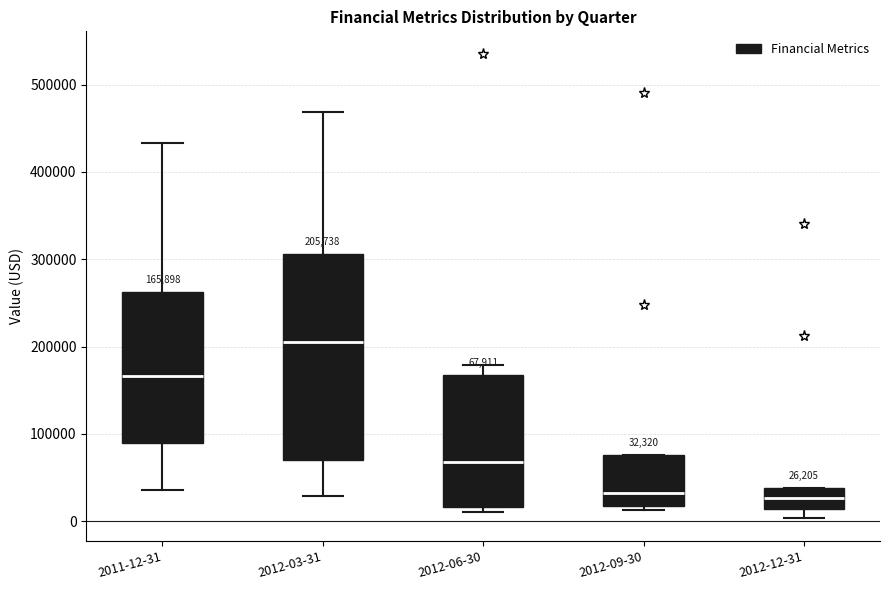

Comparing the boxes themselves (not the whiskers), which one is the tallest?

2012-03-31